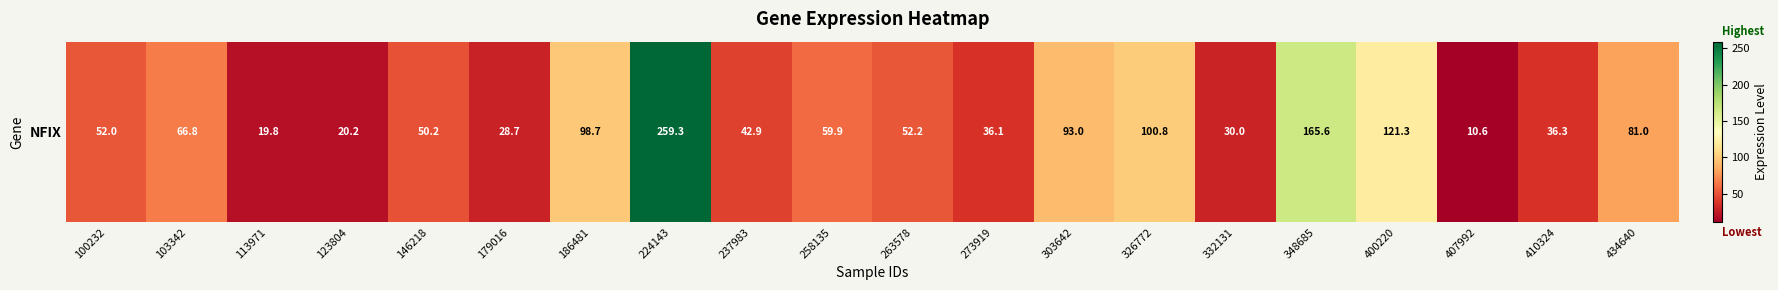

Where does the data first go above 52?

103342